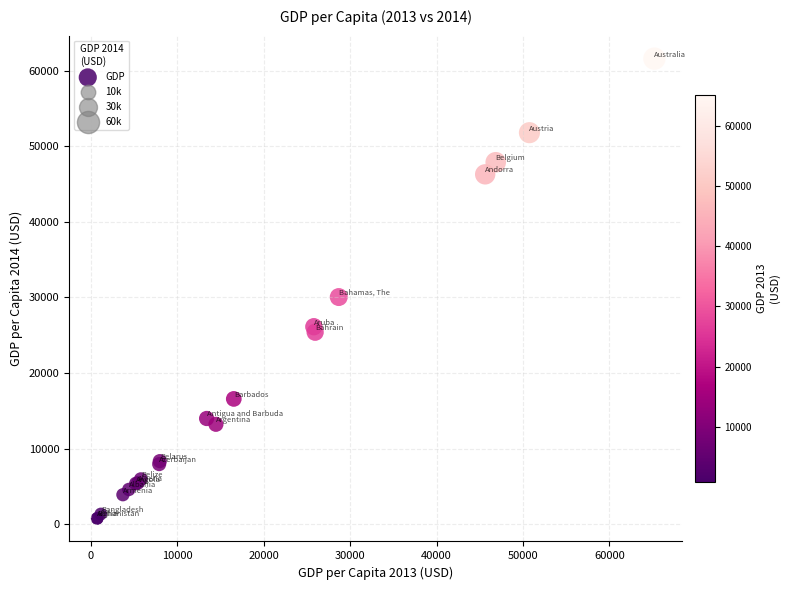

What Y value in the scatter plot is closest to 31181?

30055.9